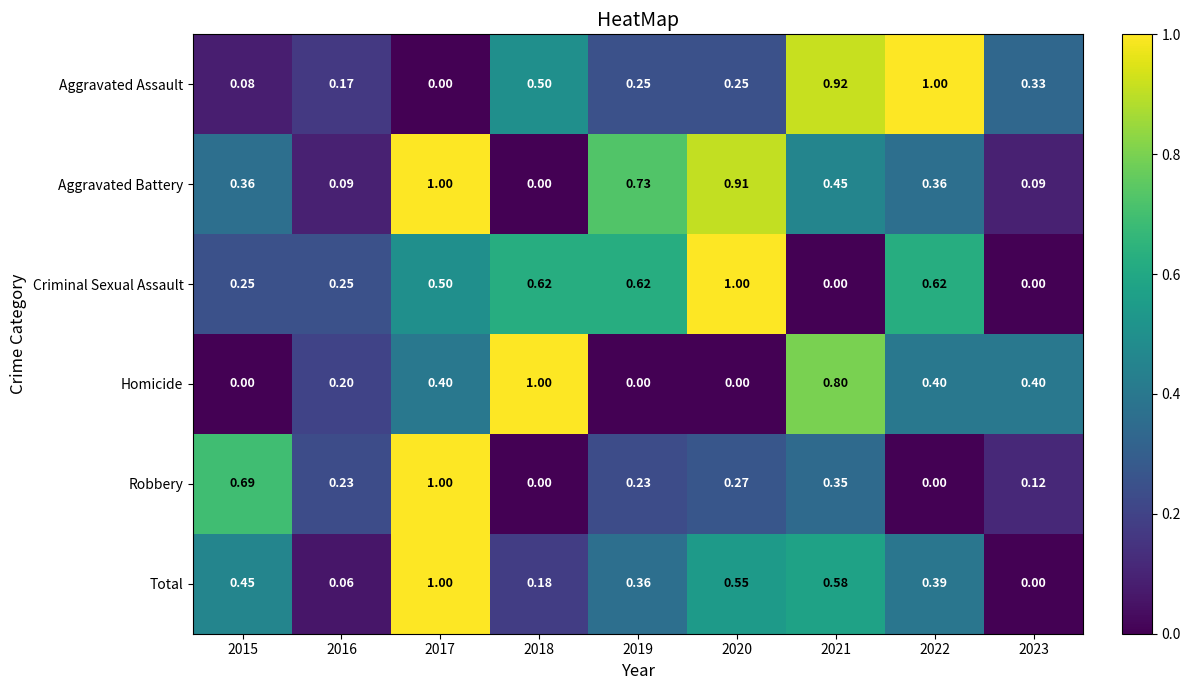

At which category is the sum across all series the highest?

2017